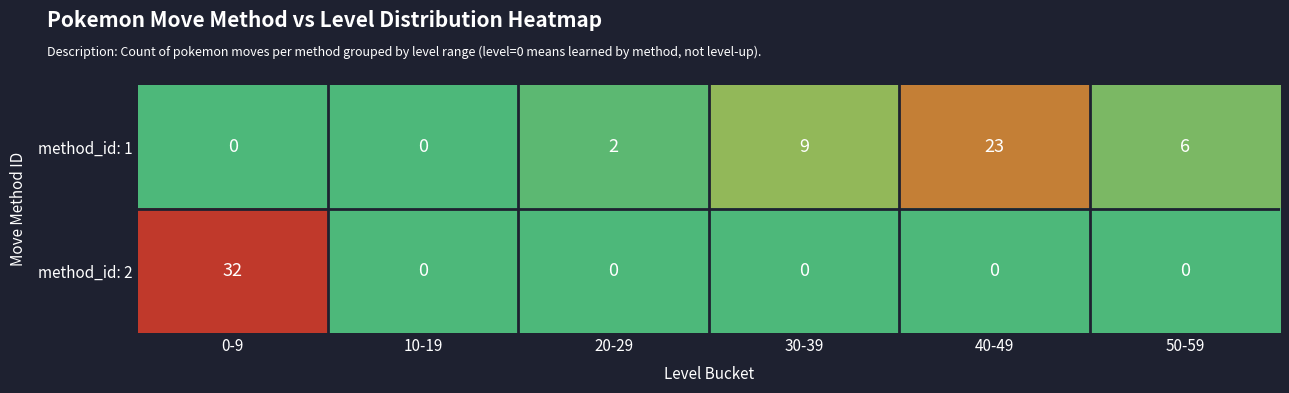

What is the greatest value displayed?

32